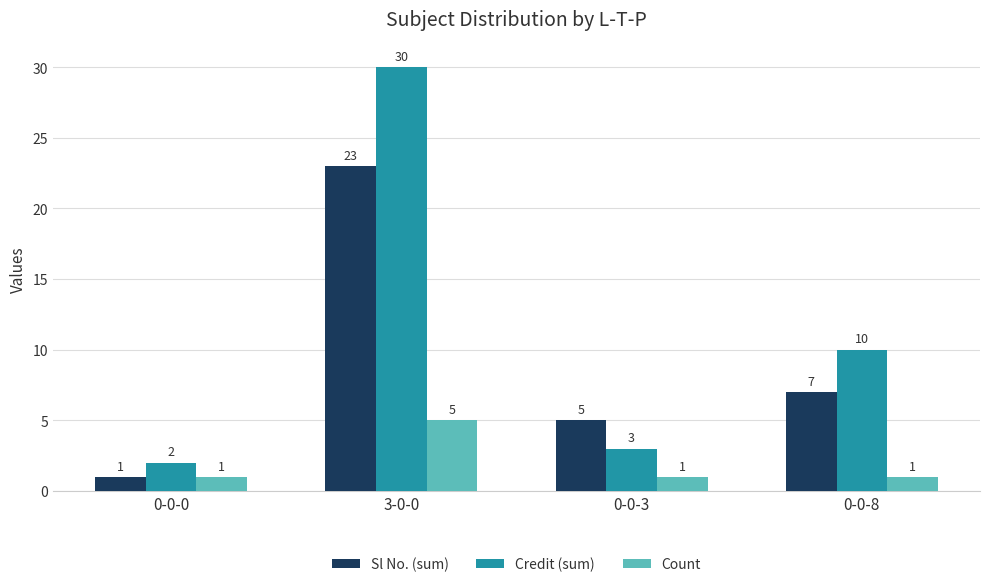

Reading left to right, extract all data points from this chart.

Sl No. (sum): 1	23	5	7
Credit (sum): 2	30	3	10
Count: 1	5	1	1